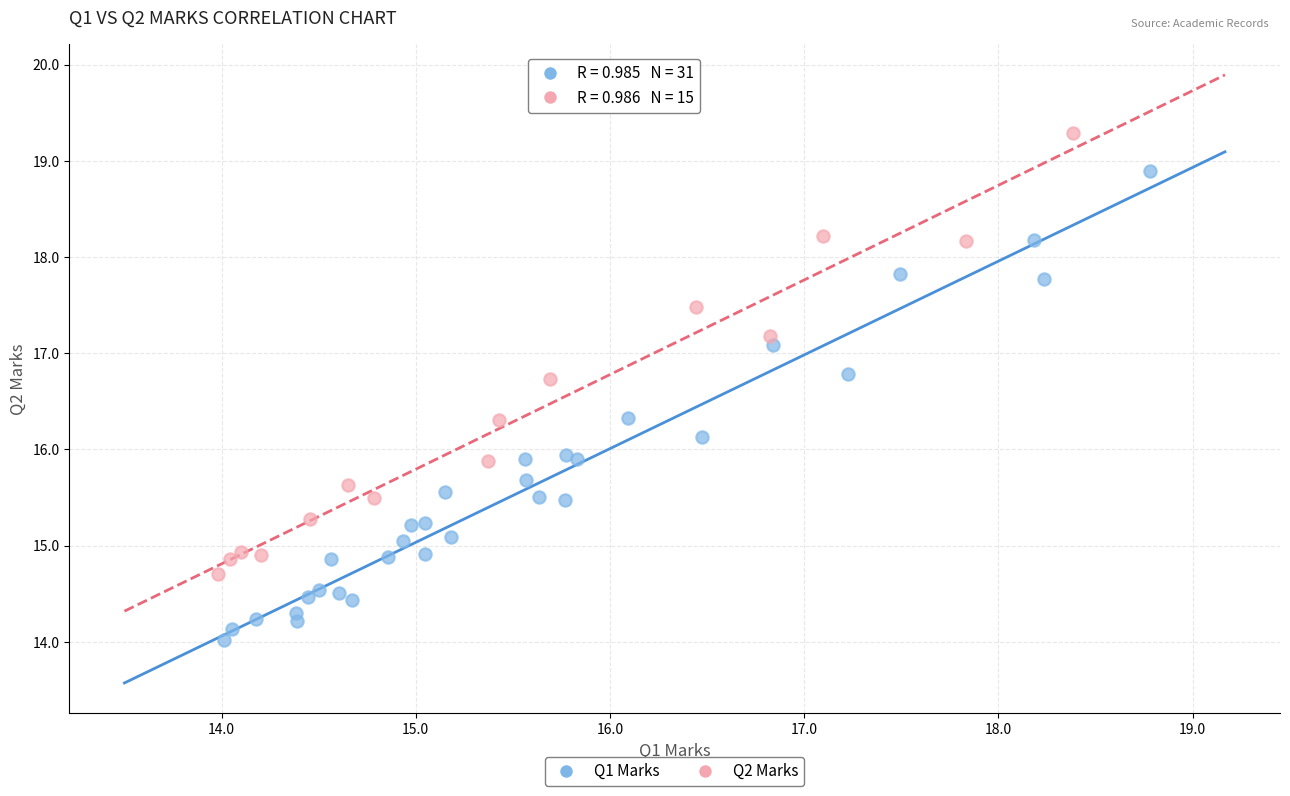

Which series reaches the minimum Y coordinate?

Q1 Marks